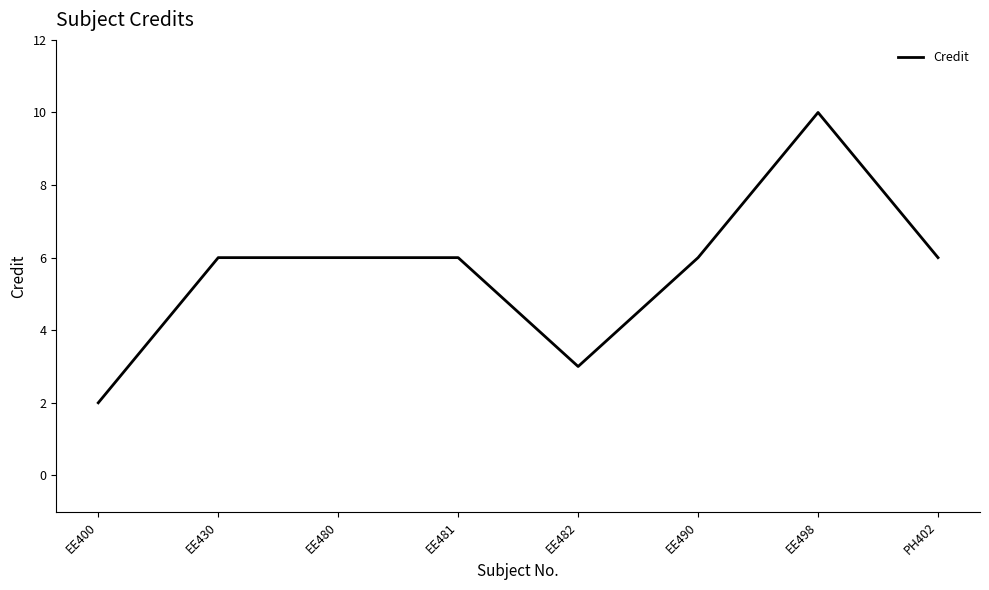

Reading left to right, what are all the values shown in this chart?

2	6	6	6	3	6	10	6